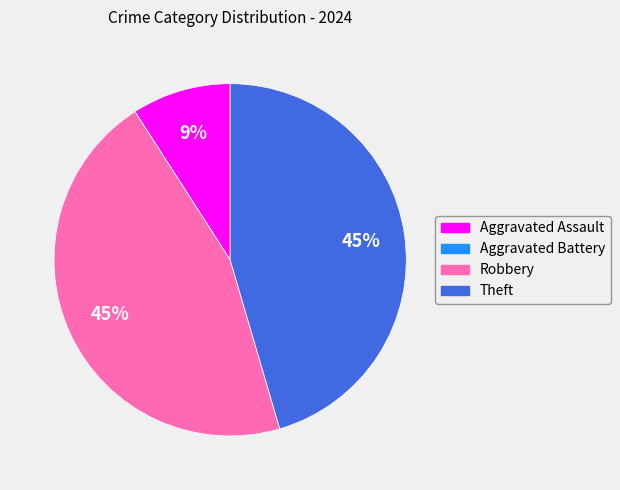

To the nearest percent, what is the average slice percentage?

25%